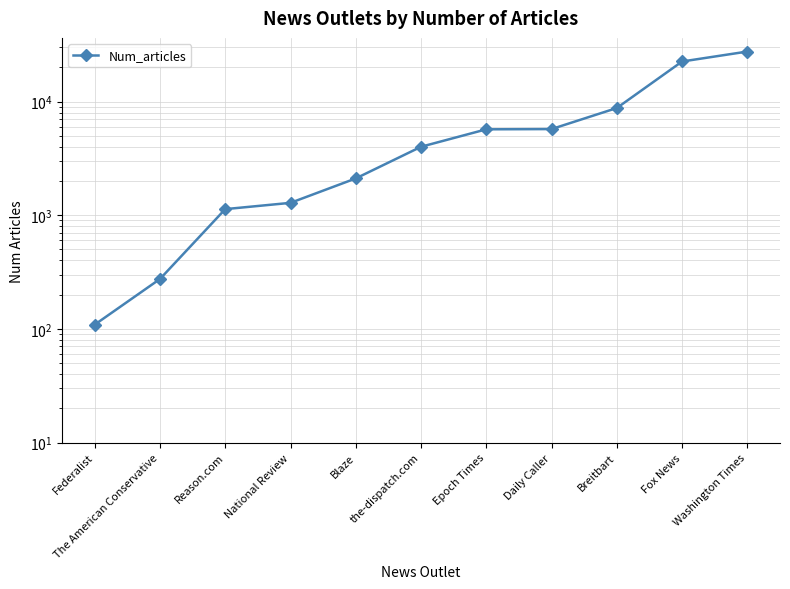

What is the approximate value at the-dispatch.com?

4010